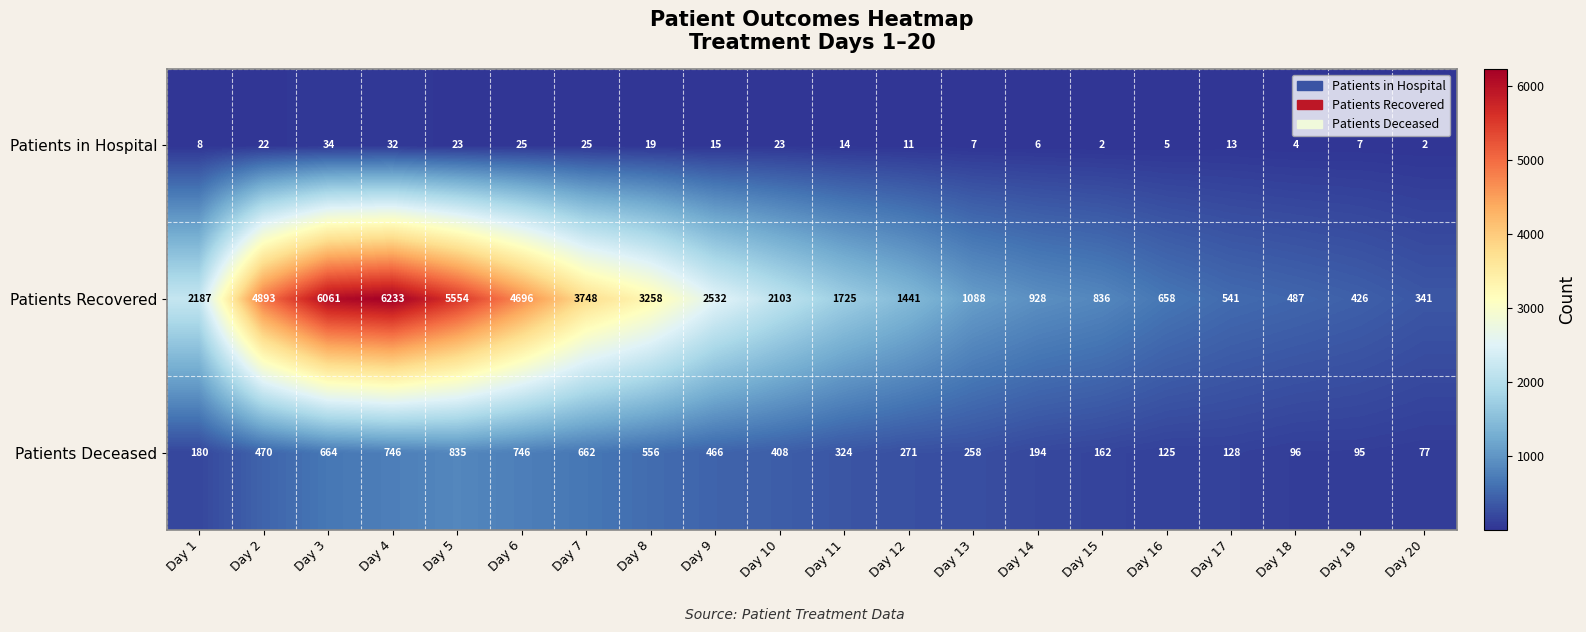

Which category has the lowest value in the Patients Deceased series?

Day 20